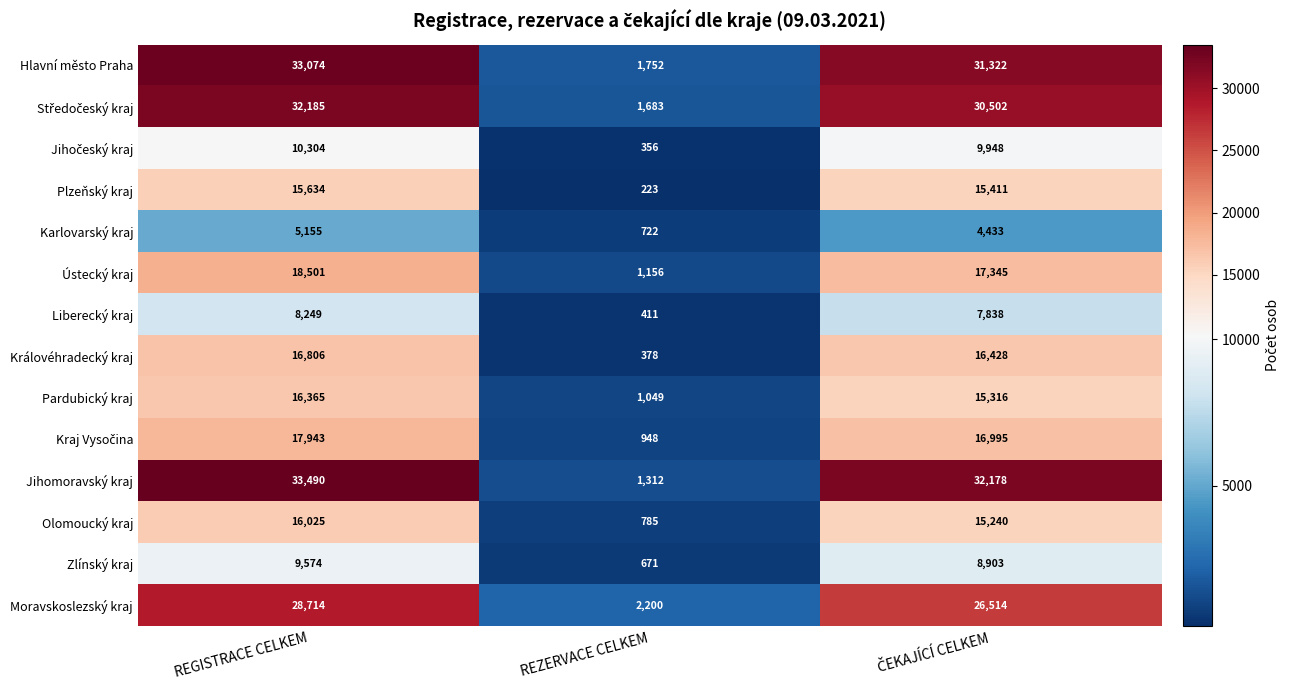

What is the greatest value displayed?

33490